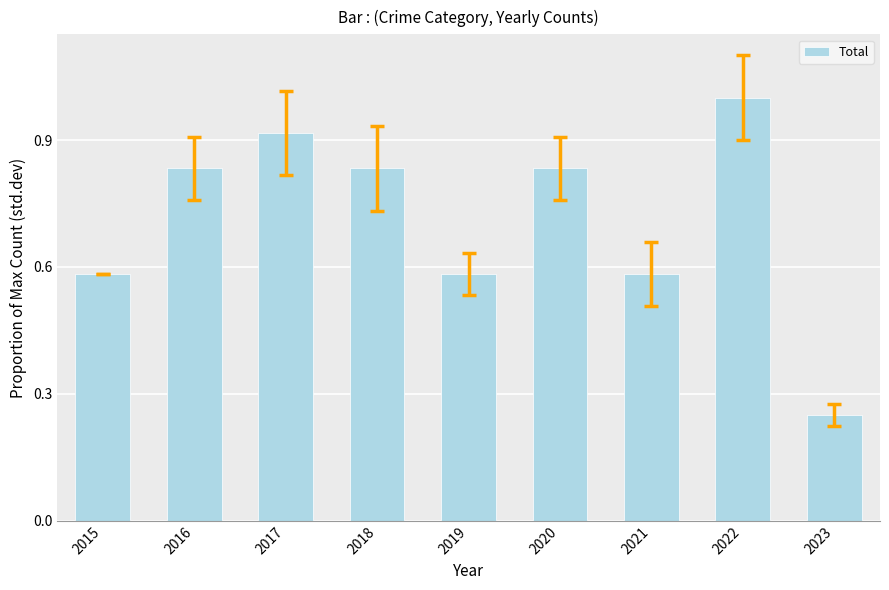

How many bars are there in total?

9